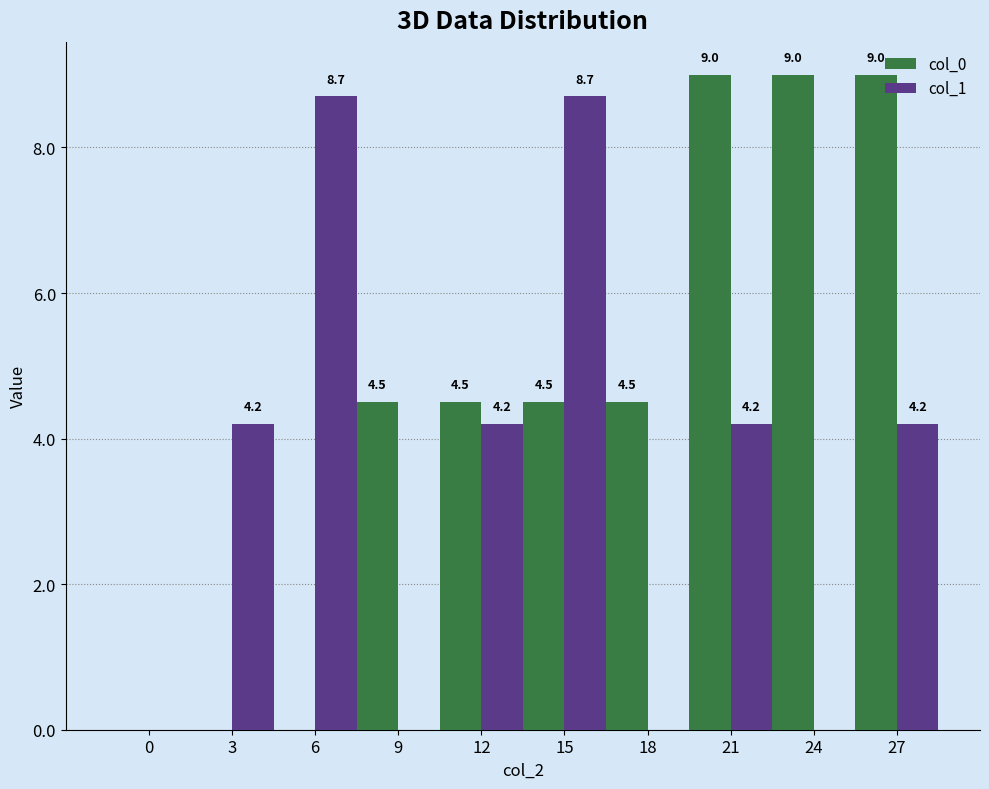

What is the difference between the col_1 values at 12 and 24?

4.2